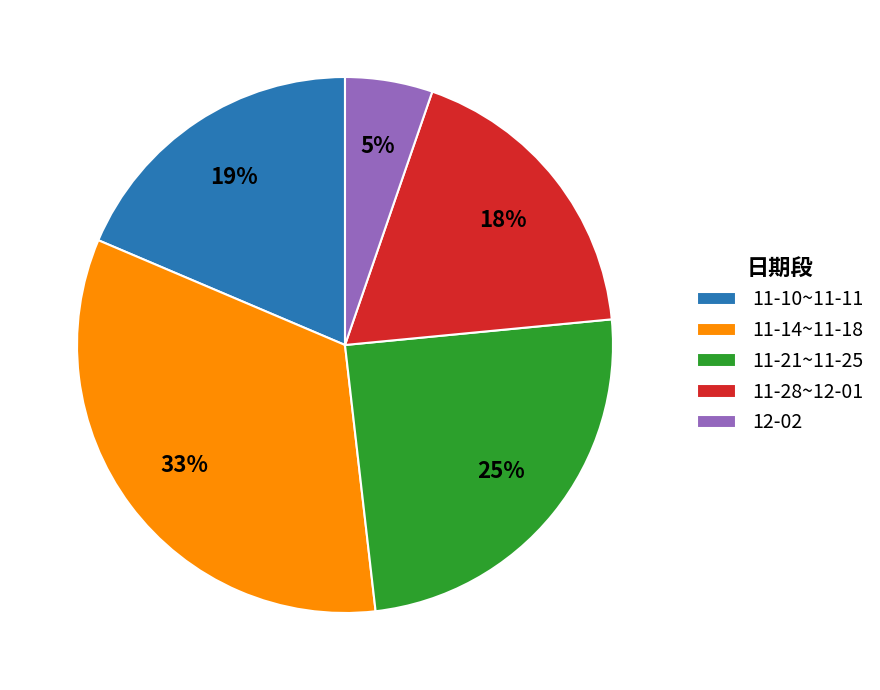

To the nearest percent, what portion does 11-21~11-25 represent?

25%